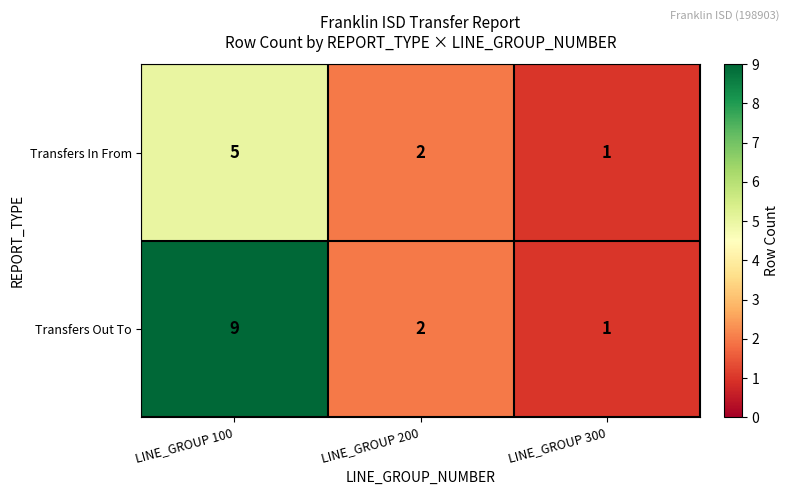

Between LINE_GROUP 100 and LINE_GROUP 300, which series saw the biggest shift?

Transfers Out To